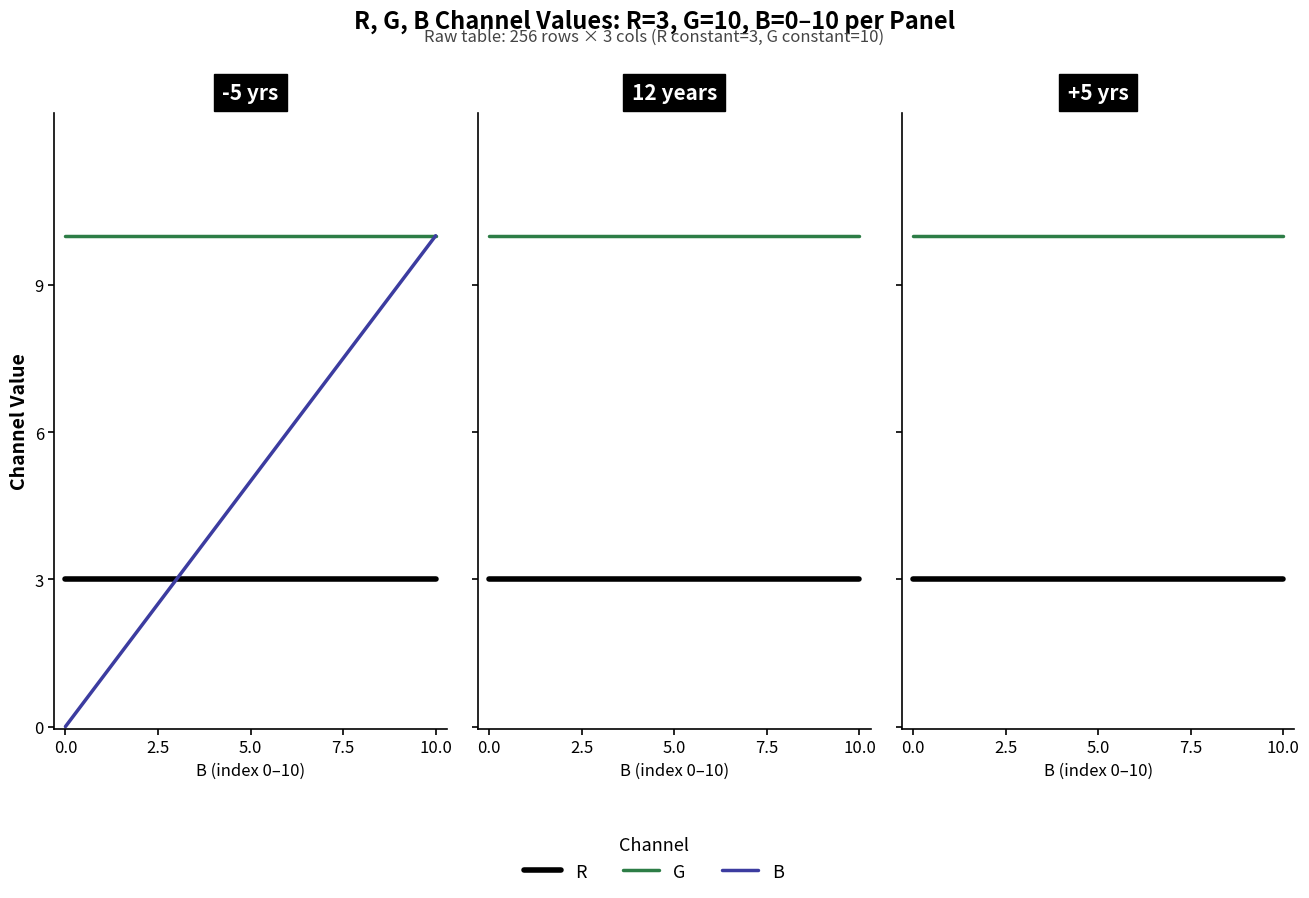

Which has a higher value, 7 or 6?

7